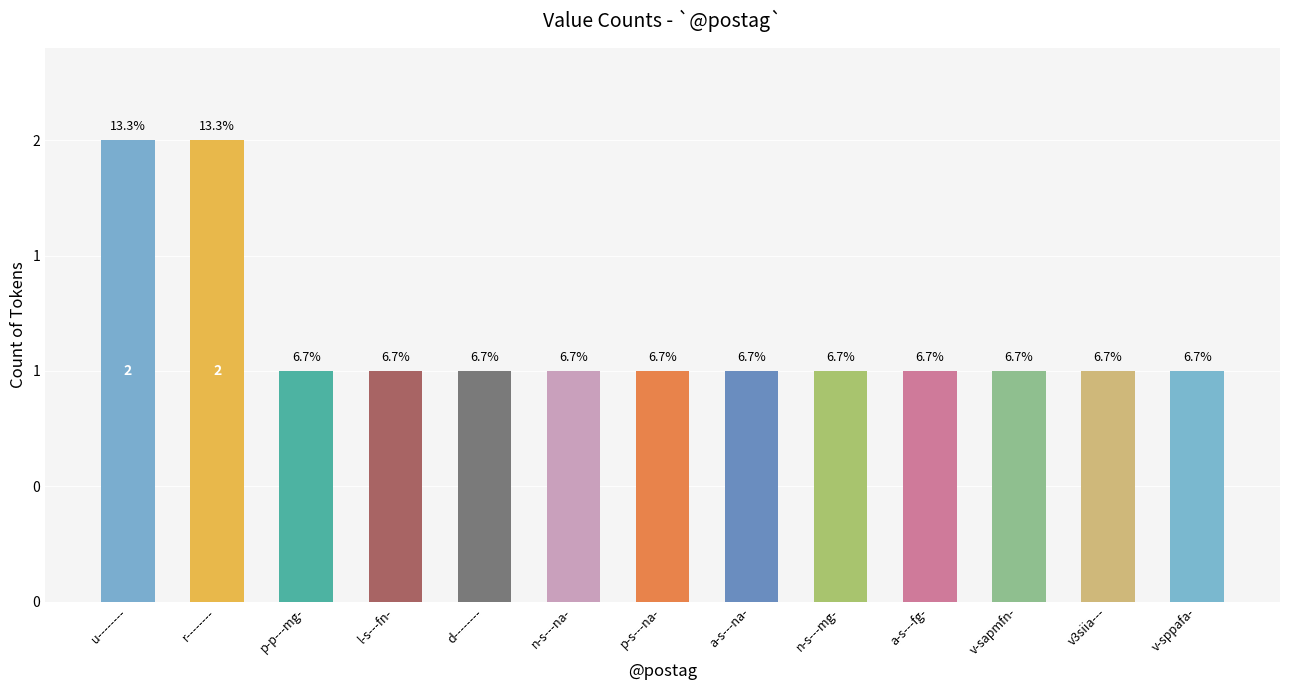

What position from the left is d--------?

5